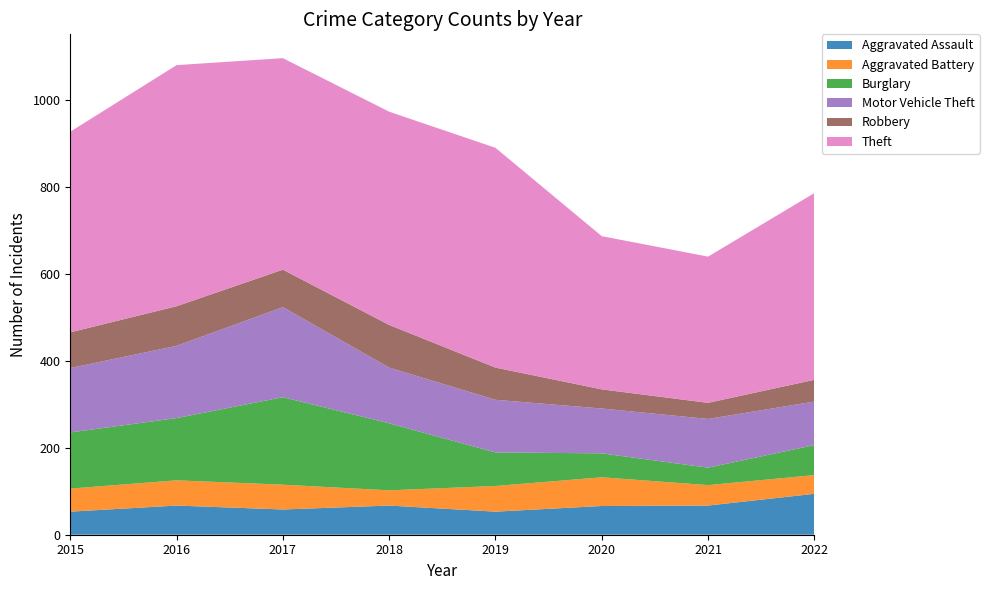

Reading left to right, extract all data points from this chart.

Aggravated Assault: 53	67	58	67	53	66	67	94
Aggravated Battery: 53	58	57	35	59	66	47	43
Burglary: 129	143	201	154	77	55	40	69
Motor Vehicle Theft: 148	166	207	128	121	103	112	100
Robbery: 82	91	86	98	74	44	37	50
Theft: 461	554	486	490	505	352	336	429